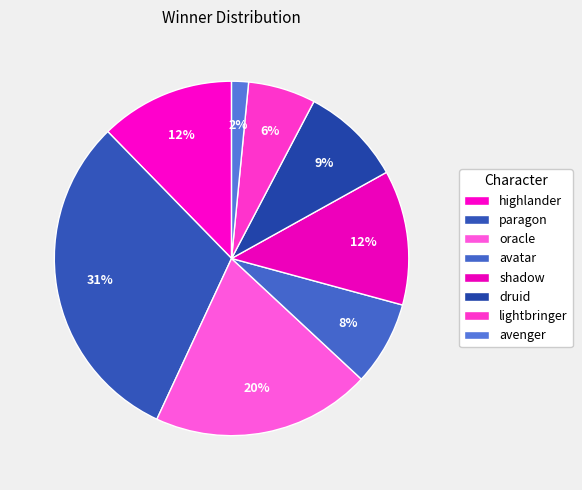

To the nearest percent, what is the combined percentage of avenger and paragon?

32%